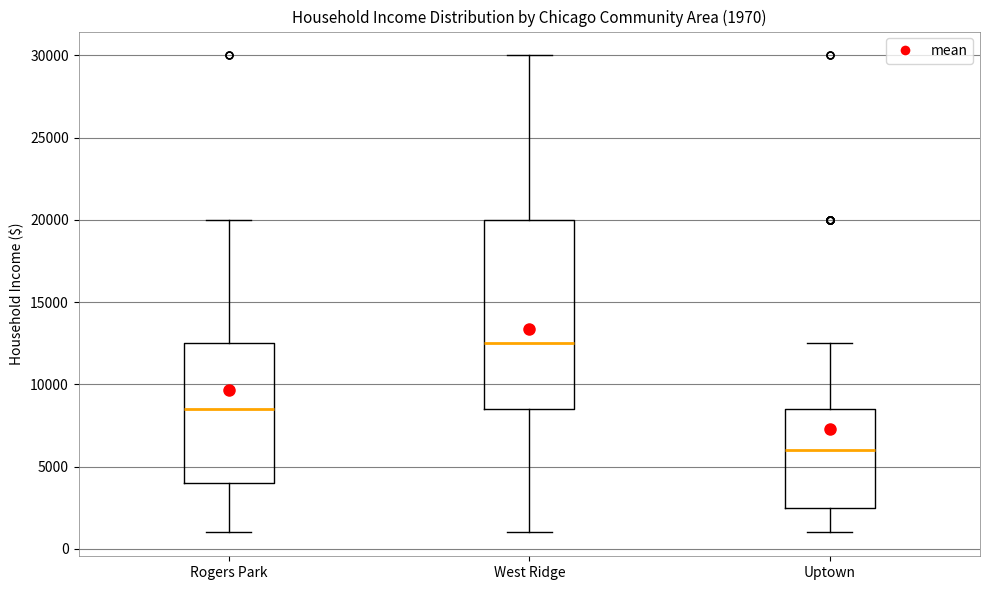

Which box's median line is the lowest?

Uptown